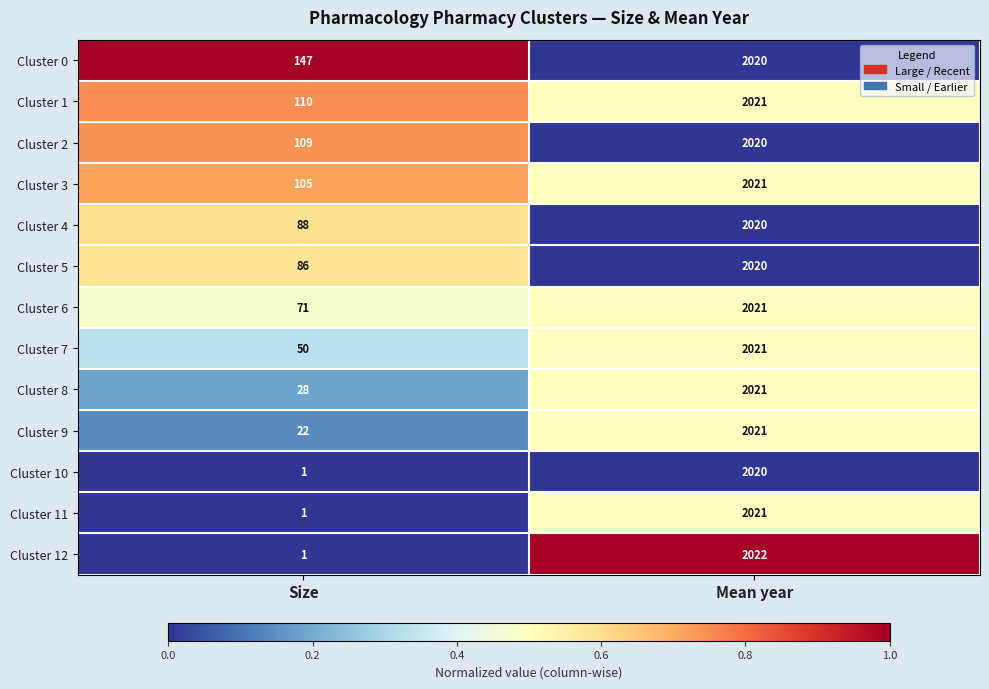

Reading right to left, what are all the values shown in this chart?

Cluster 0: Mean year=2020	Size=147
Cluster 1: Mean year=2021	Size=110
Cluster 2: Mean year=2020	Size=109
Cluster 3: Mean year=2021	Size=105
Cluster 4: Mean year=2020	Size=88
Cluster 5: Mean year=2020	Size=86
Cluster 6: Mean year=2021	Size=71
Cluster 7: Mean year=2021	Size=50
Cluster 8: Mean year=2021	Size=28
Cluster 9: Mean year=2021	Size=22
Cluster 10: Mean year=2020	Size=1
Cluster 11: Mean year=2021	Size=1
Cluster 12: Mean year=2022	Size=1